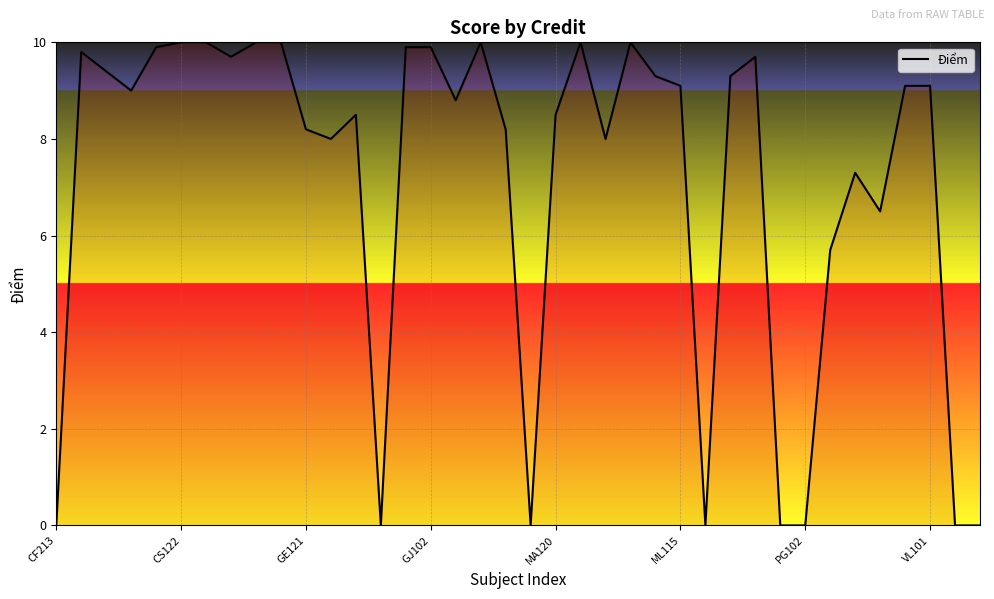

Reading right to left, what are all the values shown in this chart?

0.0	0.0	9.1	9.1	6.5	7.3	5.7	0.0	0.0	9.7	9.3	0.0	9.1	9.3	10.0	8.0	10.0	8.5	0.0	8.2	10.0	8.8	9.9	9.9	0.0	8.5	8.0	8.2	10.0	10.0	9.7	10.0	10.0	9.9	9.0	9.4	9.8	0.0